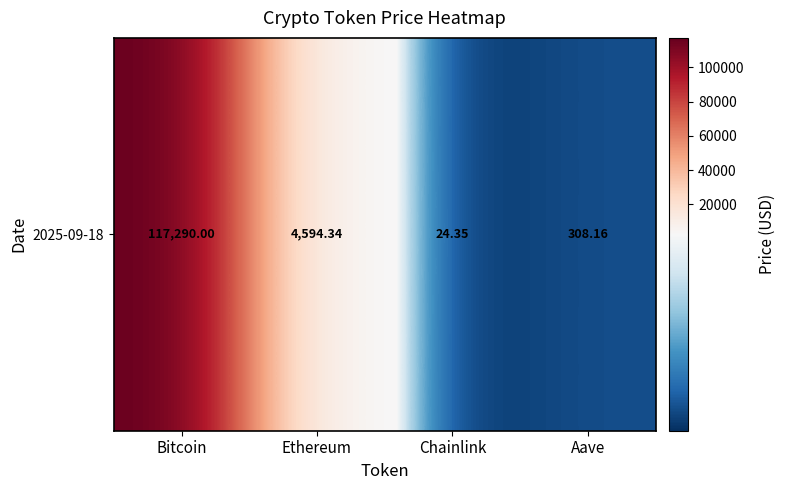

Count the number of categories in the chart.

4